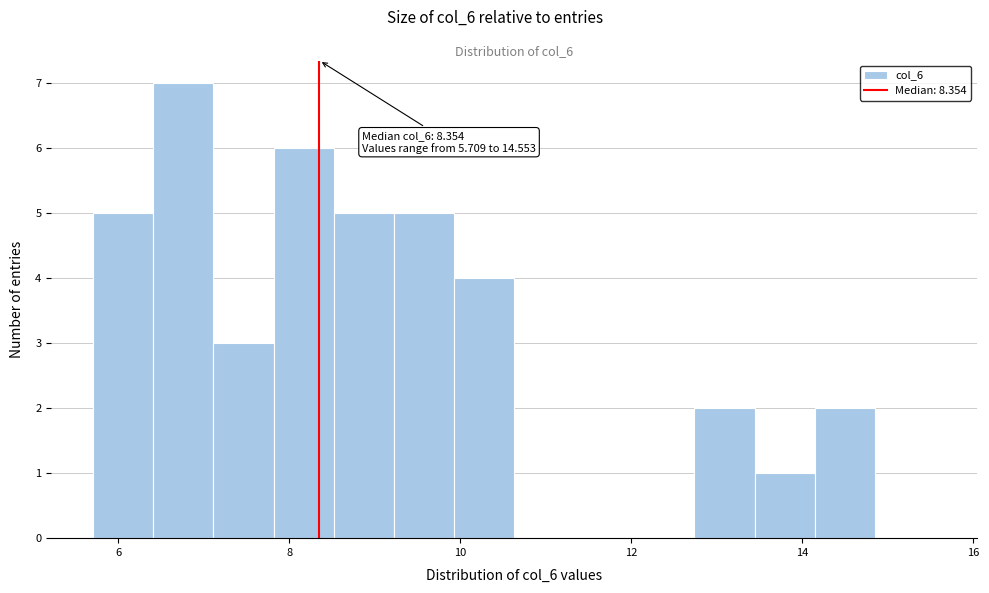

Read against the x-axis, roughly where is the centre of the tallest bar?

6.8